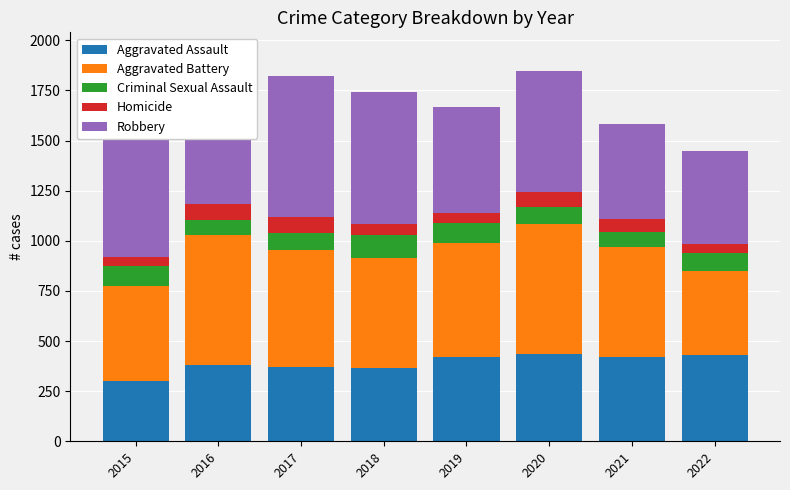

Which category has the highest value in the Aggravated Battery series?

2016